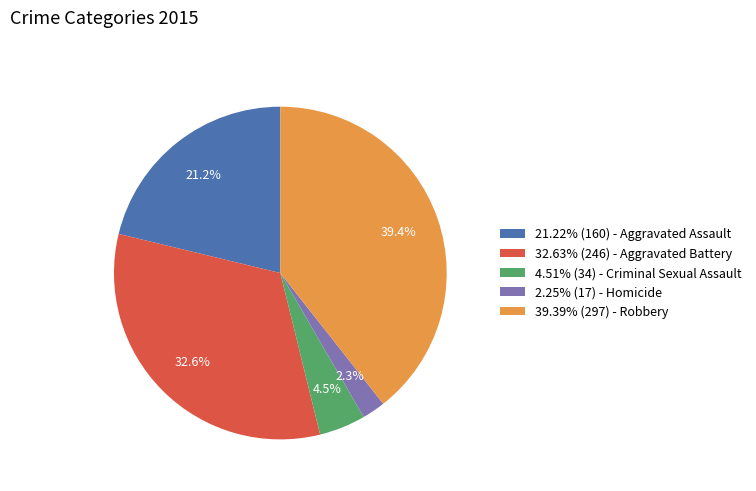

Is the sum of 2.25% (17) - Homicide and 39.39% (297) - Robbery greater than half?

No